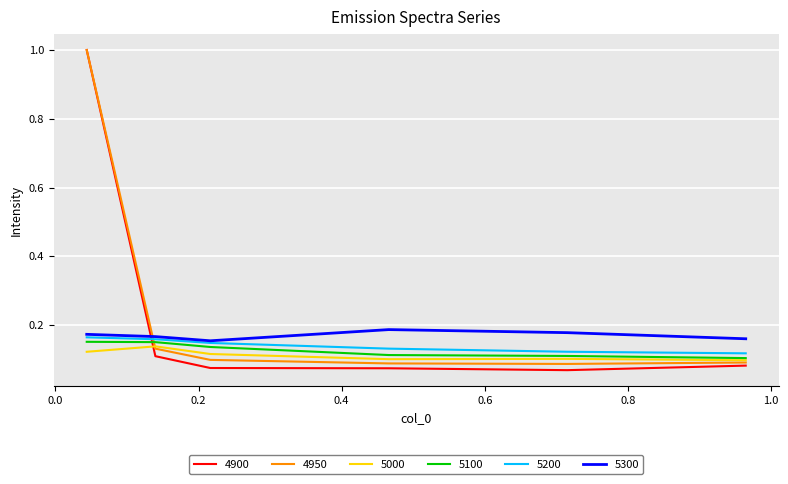

Which series has the widest spread of values?

4900